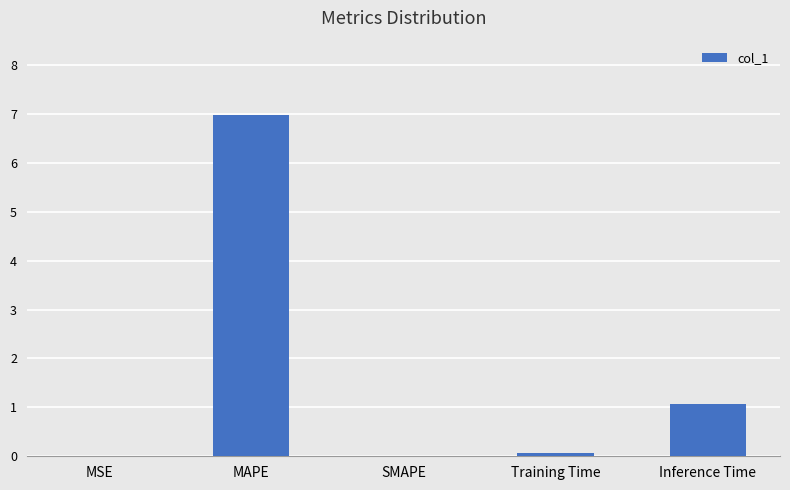

Between MAPE and Training Time, which is larger?

MAPE